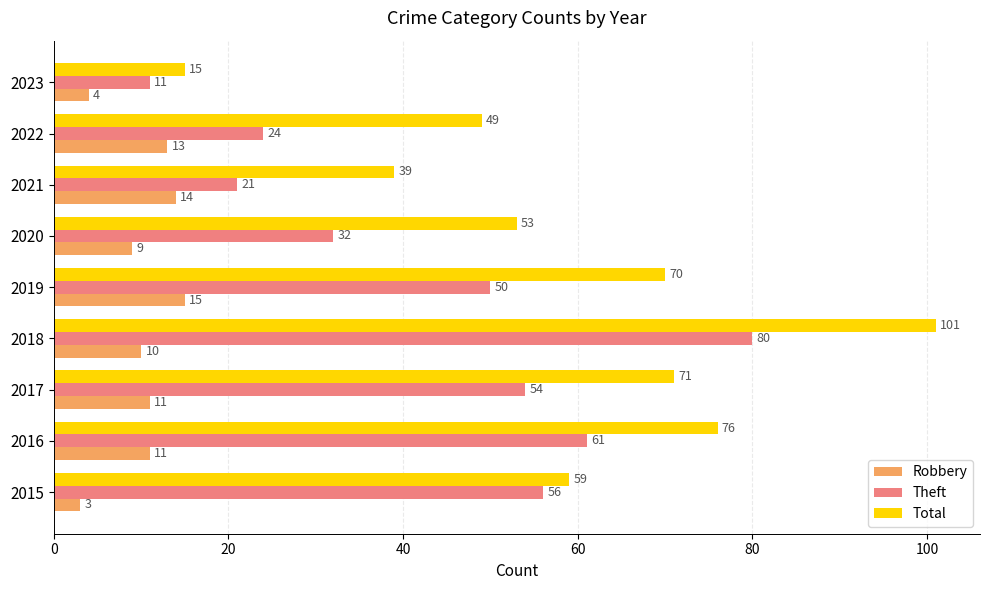

List the series in order of their peak value, highest first.

Total, Theft, Robbery